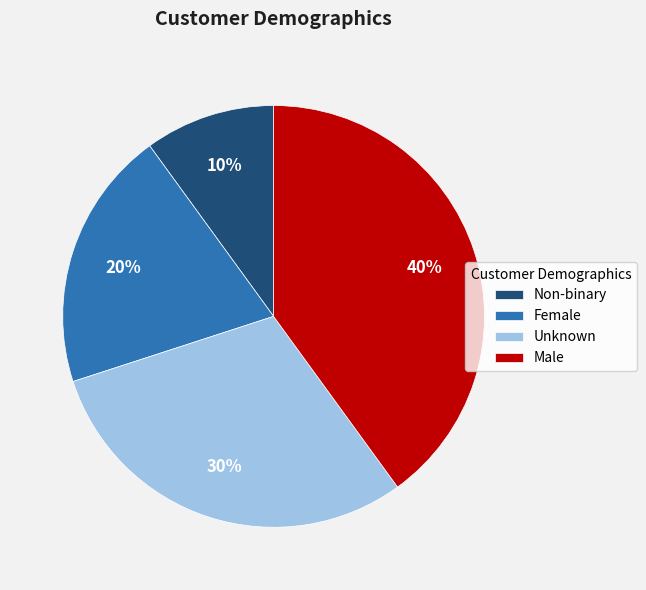

Which category has the smallest portion of the pie?

Non-binary